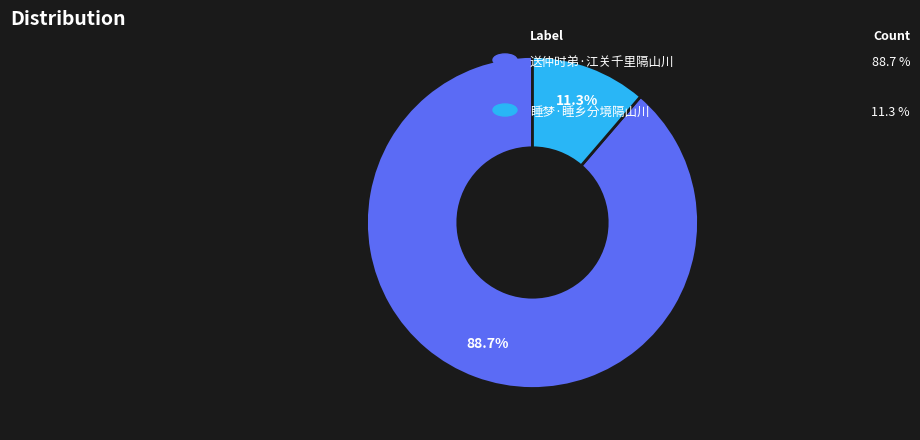

Does any single category account for the majority?

Yes